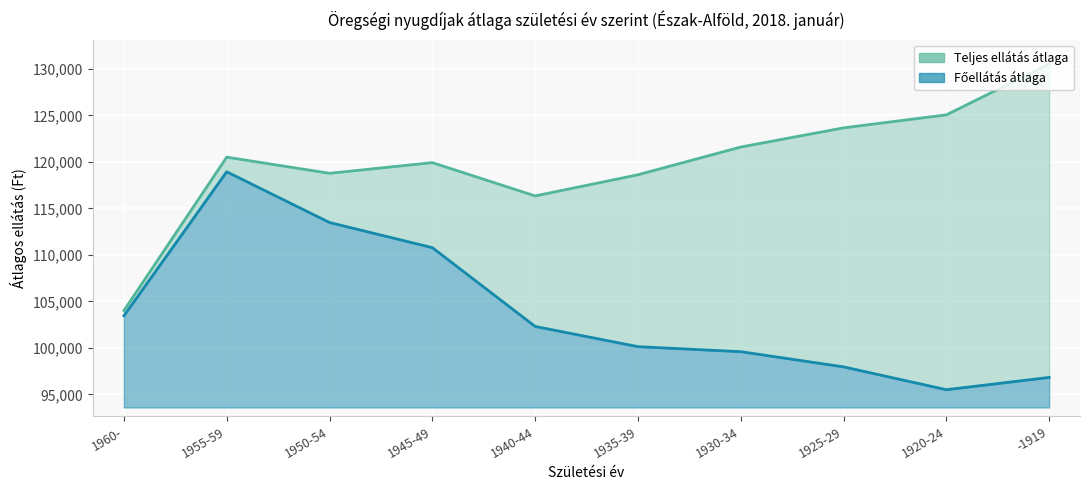

What is the lowest value of the Főellátás átlaga series?

95511